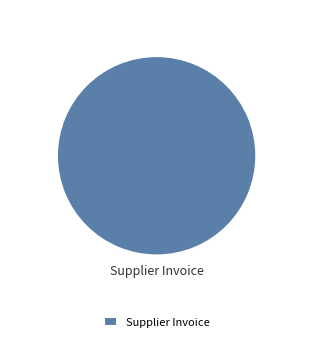

Rank the categories by value from lowest to highest.

Supplier Invoice